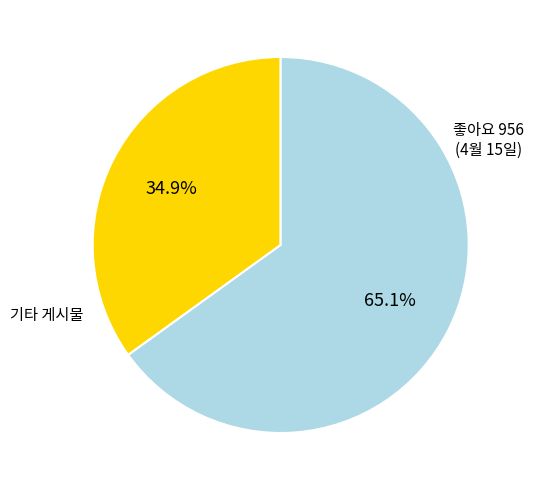

Is there a majority slice in this chart?

Yes